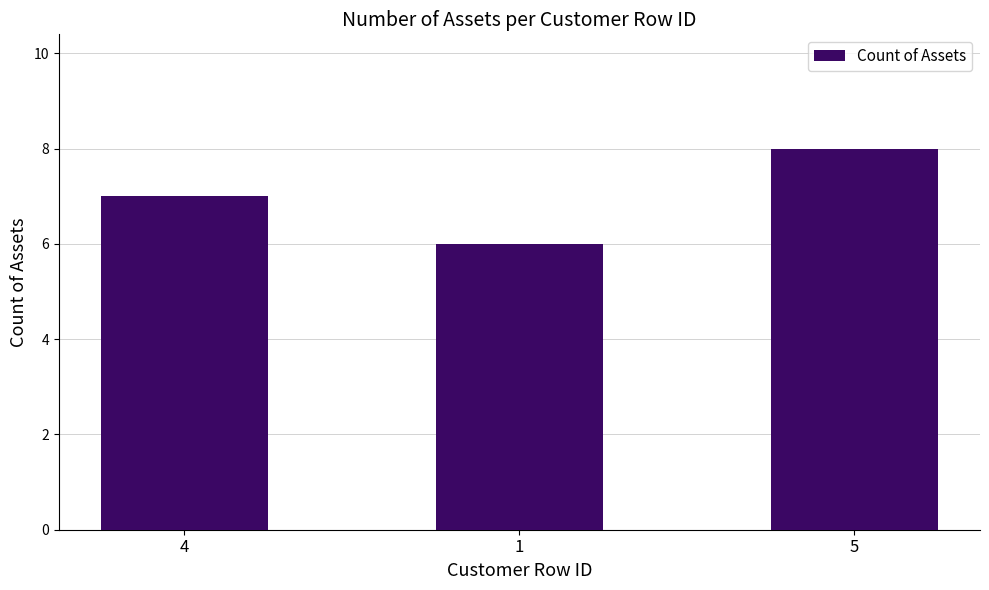

Count the values in the range 6 to 8.

3